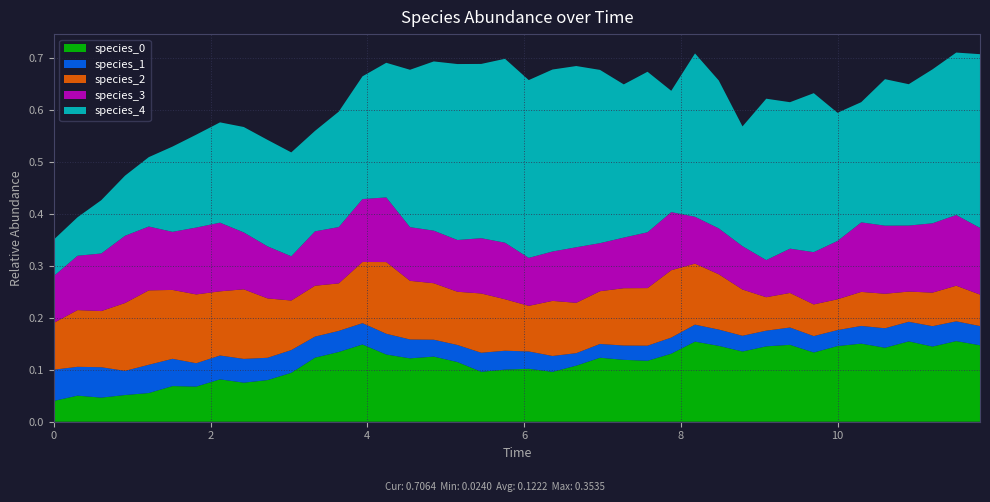

Reading left to right, extract all data points from this chart.

species_0: 0=0.0	1=0.1	2=0.0	3=0.1	4=0.1	5=0.1	6=0.1	7=0.1	8=0.1	9=0.1	10=0.1	11=0.1	12=0.1	13=0.1	14=0.1	15=0.1	16=0.1	17=0.1	18=0.1	19=0.1	20=0.1	21=0.1	22=0.1	23=0.1	24=0.1	25=0.1	26=0.1	27=0.2	28=0.1	29=0.1	30=0.1	31=0.1	32=0.1	33=0.1	34=0.2	35=0.1	36=0.2	37=0.1	38=0.2	39=0.1
species_1: 0=0.1	1=0.1	2=0.1	3=0.0	4=0.1	5=0.1	6=0.0	7=0.0	8=0.0	9=0.0	10=0.0	11=0.0	12=0.0	13=0.0	14=0.0	15=0.0	16=0.0	17=0.0	18=0.0	19=0.0	20=0.0	21=0.0	22=0.0	23=0.0	24=0.0	25=0.0	26=0.0	27=0.0	28=0.0	29=0.0	30=0.0	31=0.0	32=0.0	33=0.0	34=0.0	35=0.0	36=0.0	37=0.0	38=0.0	39=0.0
species_2: 0=0.1	1=0.1	2=0.1	3=0.1	4=0.1	5=0.1	6=0.1	7=0.1	8=0.1	9=0.1	10=0.1	11=0.1	12=0.1	13=0.1	14=0.1	15=0.1	16=0.1	17=0.1	18=0.1	19=0.1	20=0.1	21=0.1	22=0.1	23=0.1	24=0.1	25=0.1	26=0.1	27=0.1	28=0.1	29=0.1	30=0.1	31=0.1	32=0.1	33=0.1	34=0.1	35=0.1	36=0.1	37=0.1	38=0.1	39=0.1
species_3: 0=0.1	1=0.1	2=0.1	3=0.1	4=0.1	5=0.1	6=0.1	7=0.1	8=0.1	9=0.1	10=0.1	11=0.1	12=0.1	13=0.1	14=0.1	15=0.1	16=0.1	17=0.1	18=0.1	19=0.1	20=0.1	21=0.1	22=0.1	23=0.1	24=0.1	25=0.1	26=0.1	27=0.1	28=0.1	29=0.1	30=0.1	31=0.1	32=0.1	33=0.1	34=0.1	35=0.1	36=0.1	37=0.1	38=0.1	39=0.1
species_4: 0=0.1	1=0.1	2=0.1	3=0.1	4=0.1	5=0.2	6=0.2	7=0.2	8=0.2	9=0.2	10=0.2	11=0.2	12=0.2	13=0.2	14=0.3	15=0.3	16=0.3	17=0.3	18=0.3	19=0.4	20=0.3	21=0.3	22=0.3	23=0.3	24=0.3	25=0.3	26=0.2	27=0.3	28=0.3	29=0.2	30=0.3	31=0.3	32=0.3	33=0.2	34=0.2	35=0.3	36=0.3	37=0.3	38=0.3	39=0.3